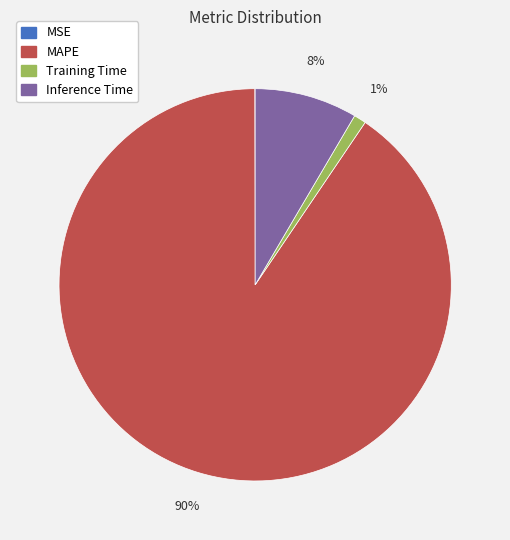

To the nearest percent, what is the combined percentage of Training Time and MAPE?

92%